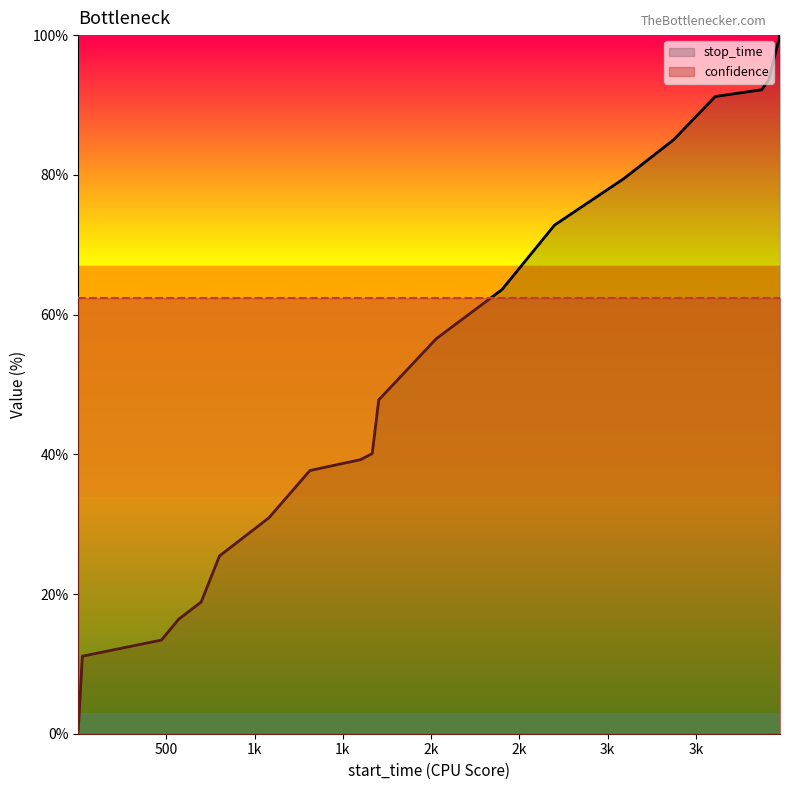

Which series has the largest range (max minus min)?

stop_time